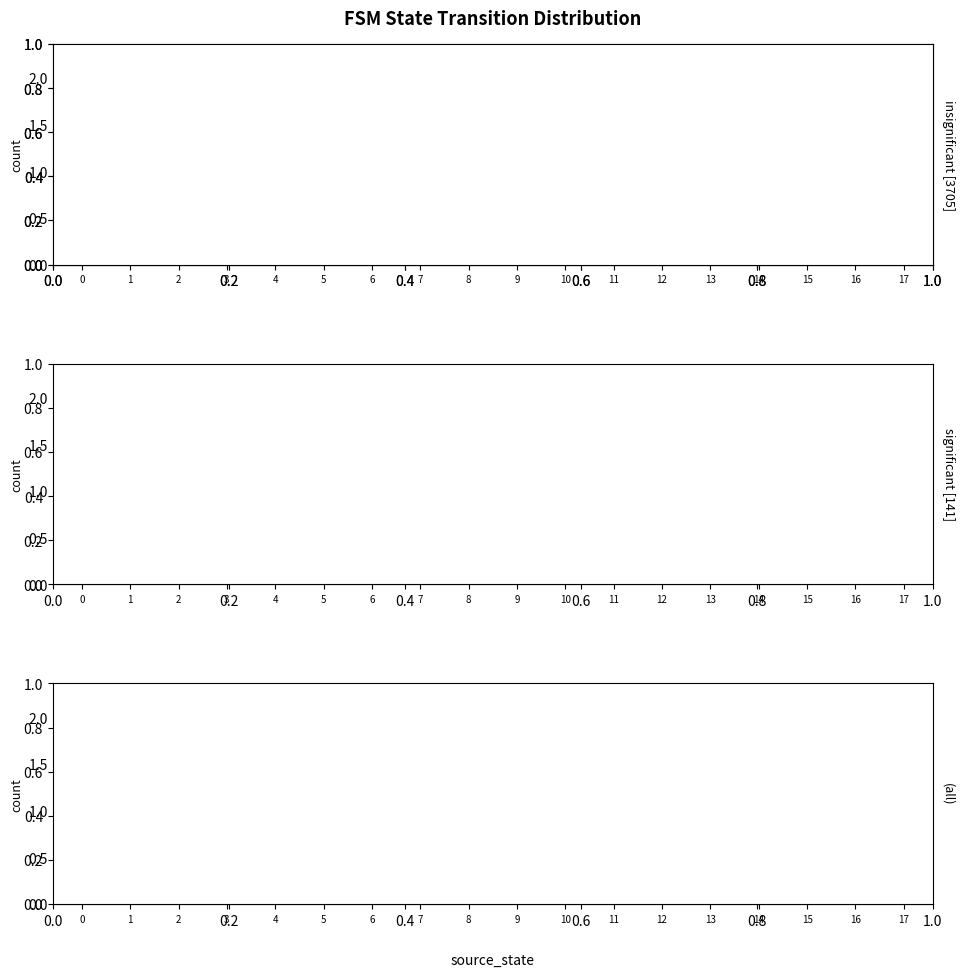

How many output=0 transitions values are between 1 and 2?

16